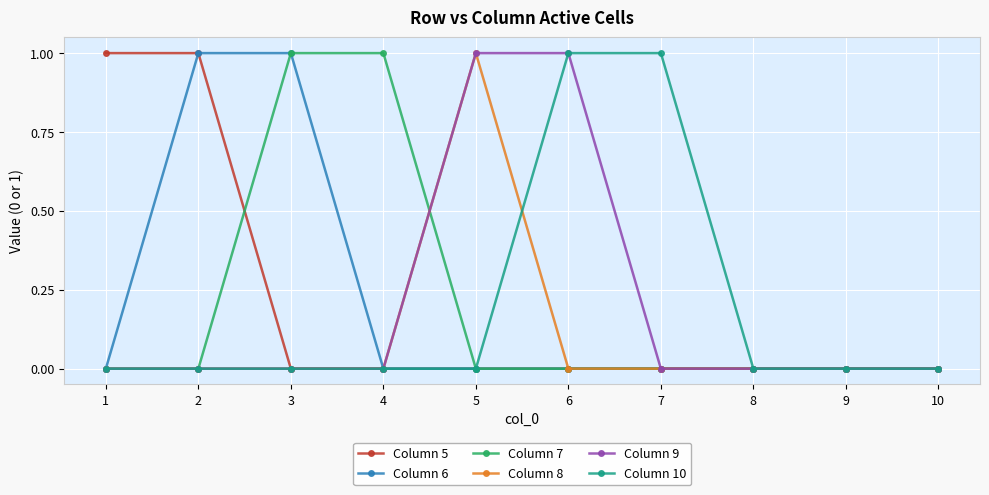

What is the value of the Column 5 point at the 2nd from the left?

1